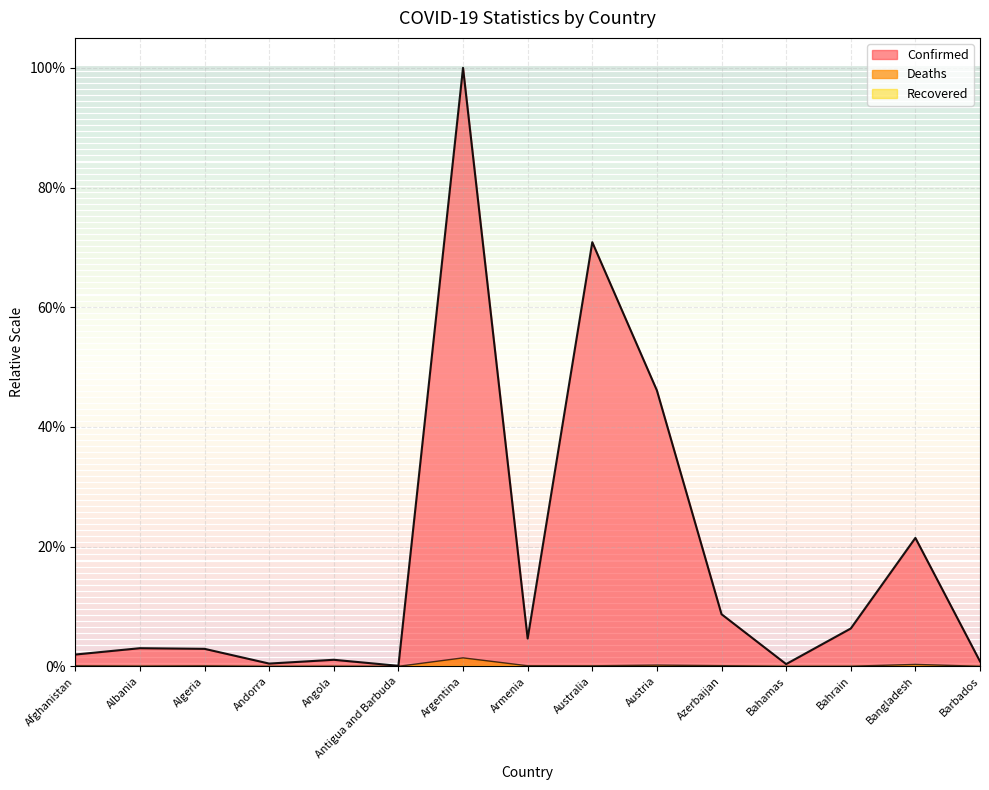

List the labels in order of Confirmed value, smallest first.

Antigua and Barbuda, Bahamas, Andorra, Barbados, Angola, Afghanistan, Algeria, Albania, Armenia, Bahrain, Azerbaijan, Bangladesh, Austria, Australia, Argentina